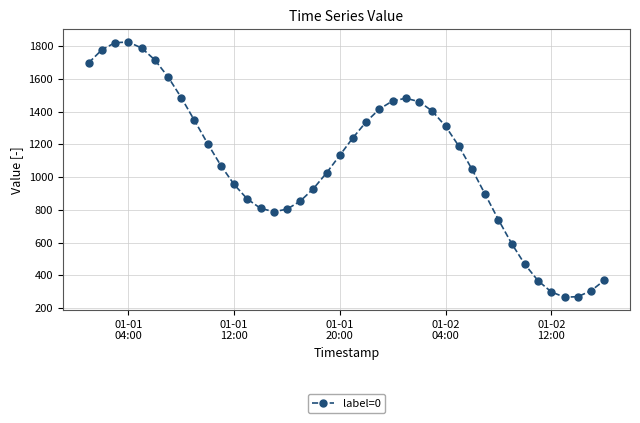

What is the greatest value displayed?

1825.5